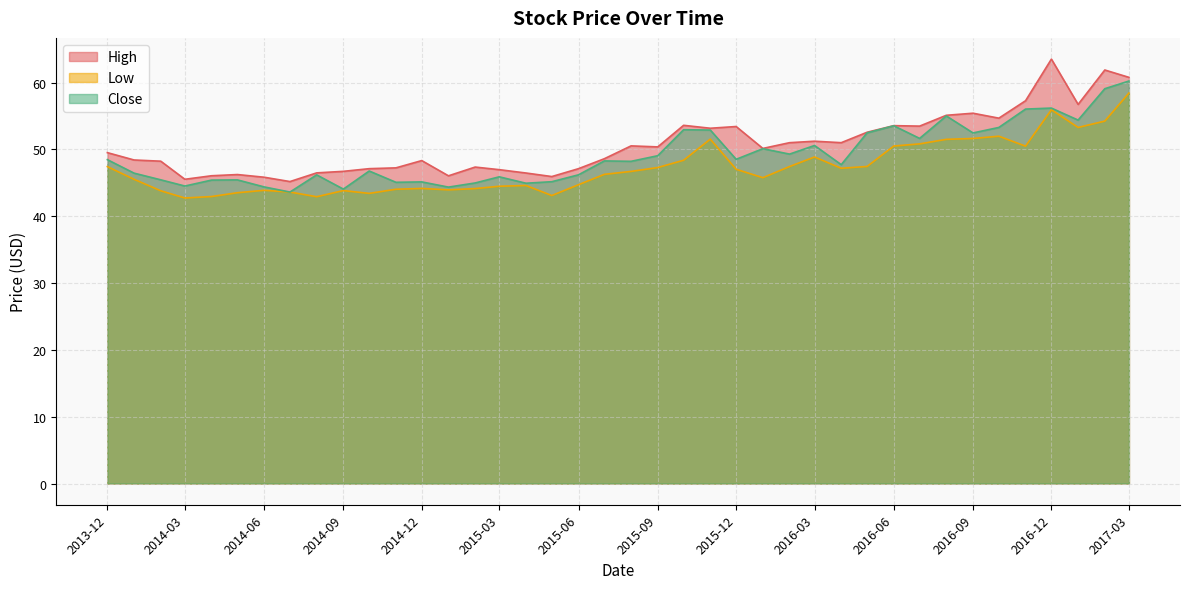

What is the difference between the highest and lowest values at 2016-04-01?

3.8